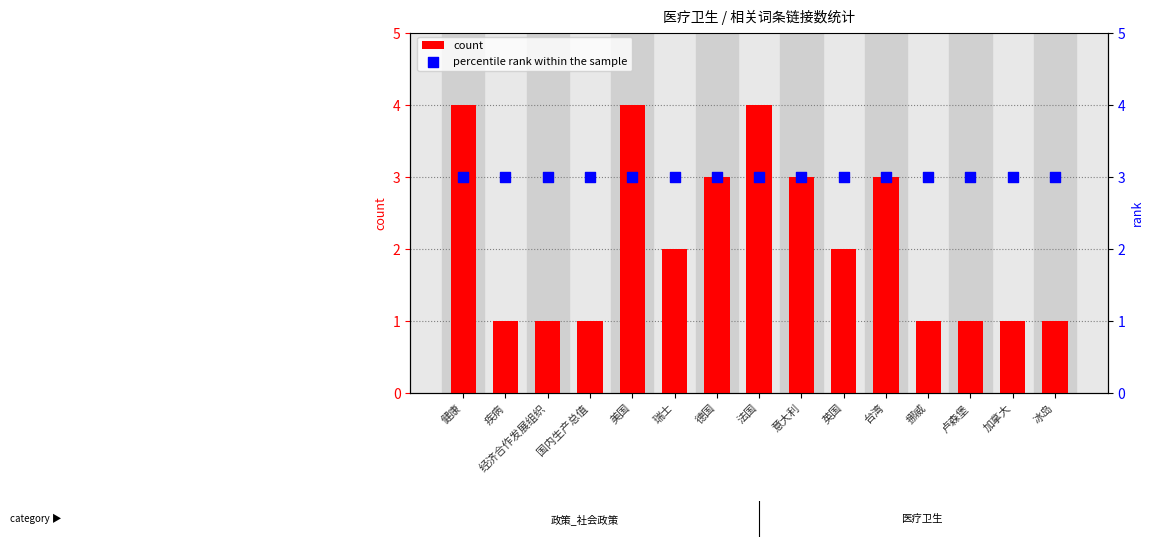

Which series contains the highest Y value?

count